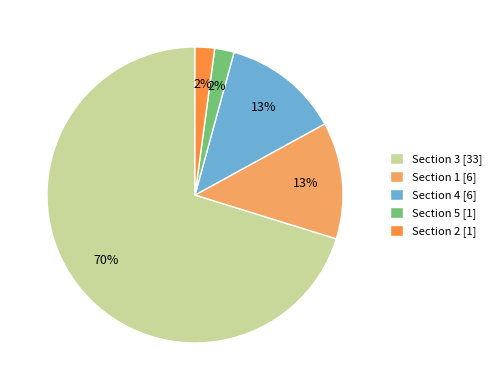

Between Section 4 [6] and Section 3 [33], which is larger?

Section 3 [33]